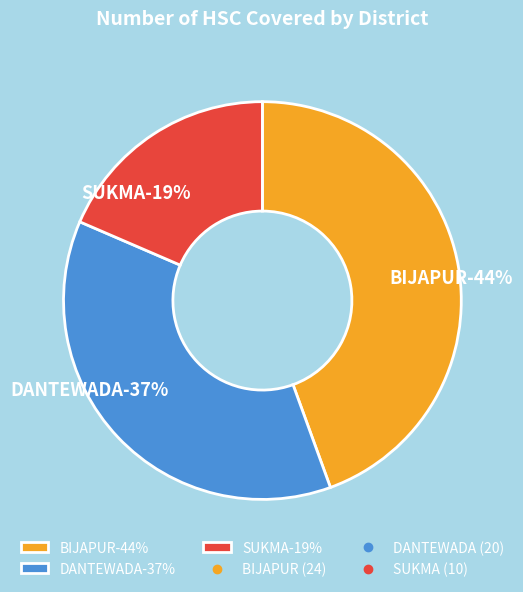

To the nearest percent, what is the average slice percentage?

33%